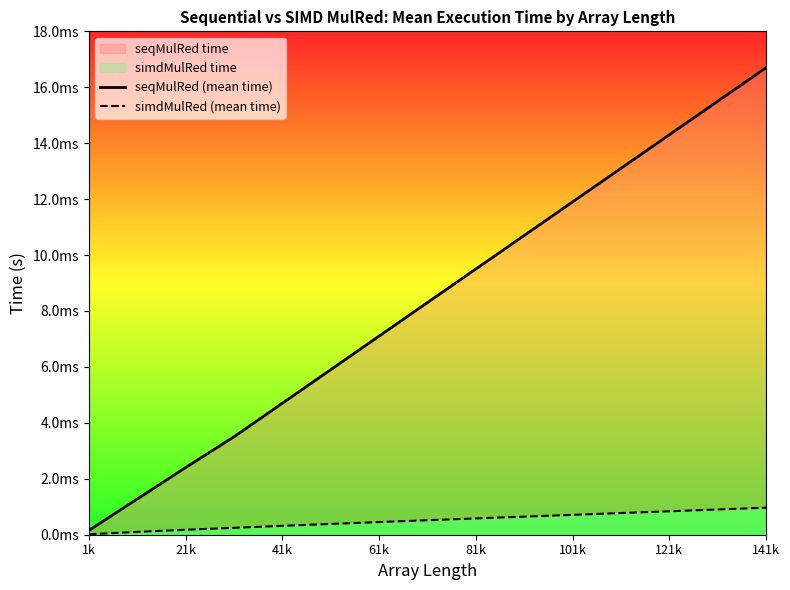

How many distinct data groups are displayed?

2